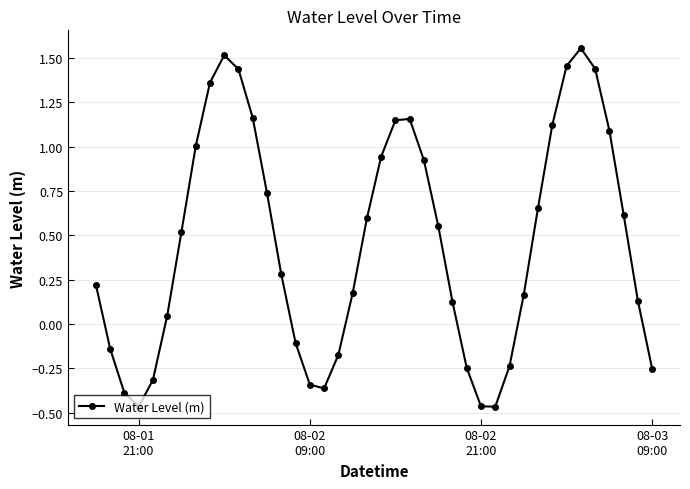

How many points are lower than both their immediate neighbors (excluding endpoints)?

3